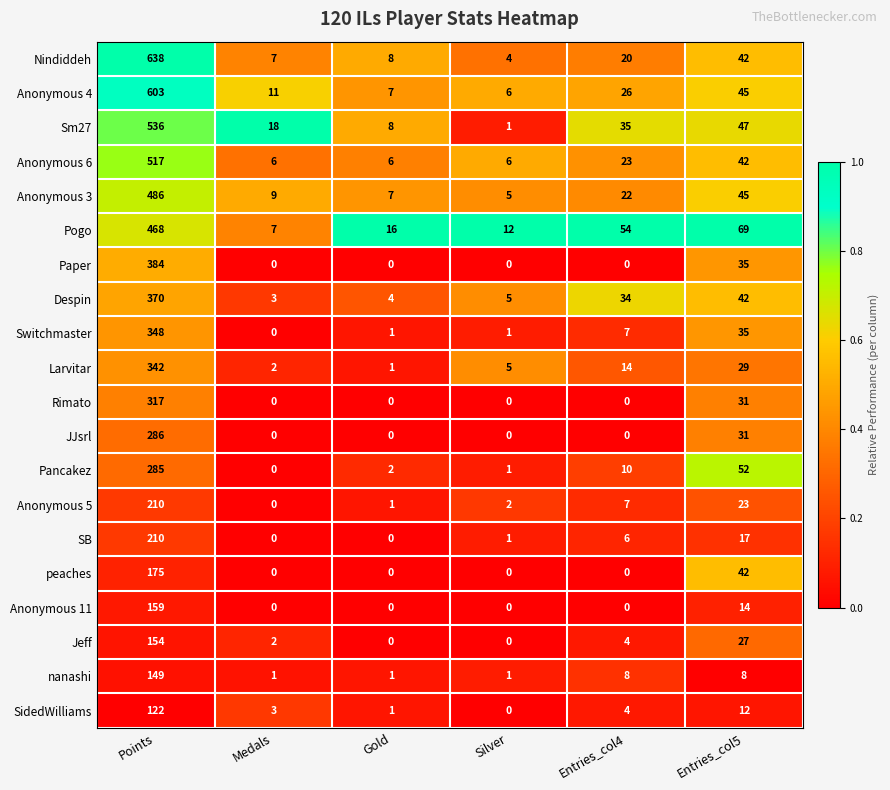

What is the difference between the maximum and second lowest values in the nanashi series?

148